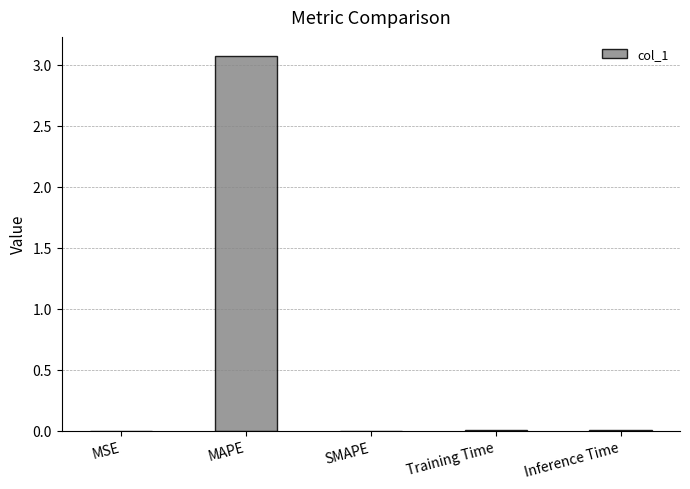

Which has a higher value, MAPE or Training Time?

MAPE